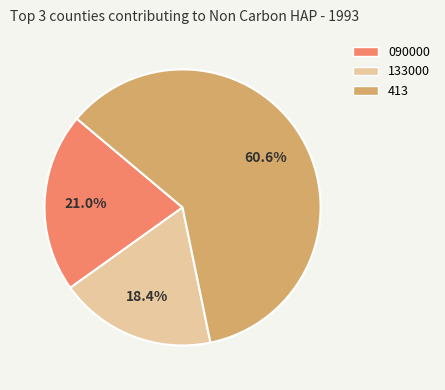

What portion of the pie excludes 413?

39.4%